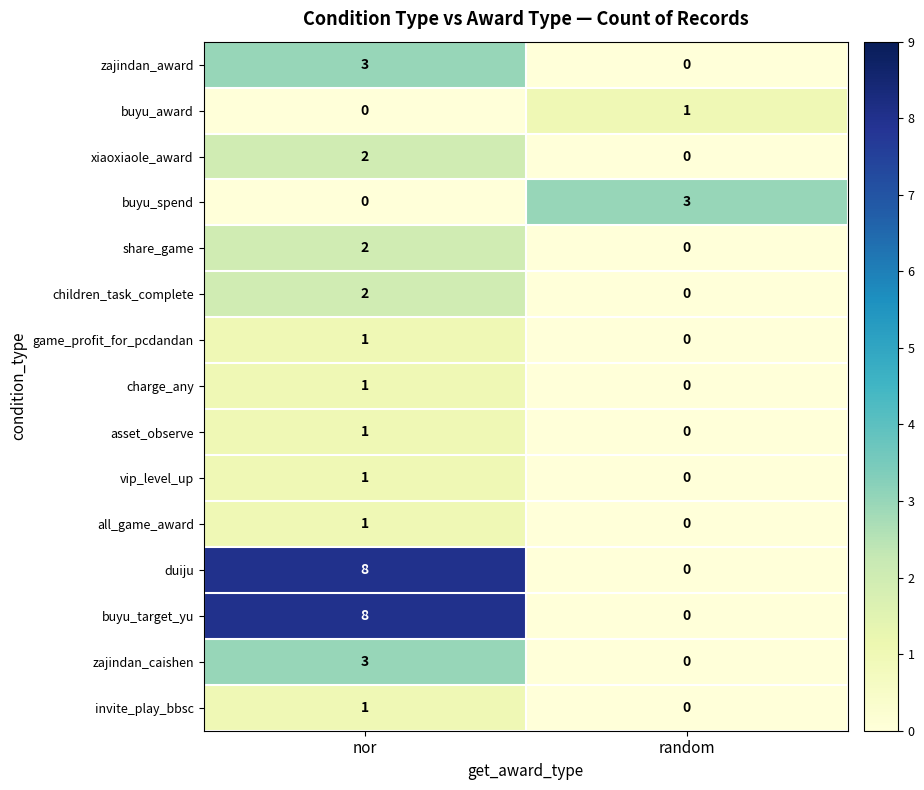

Where is vip_level_up nearest to the value 0?

random